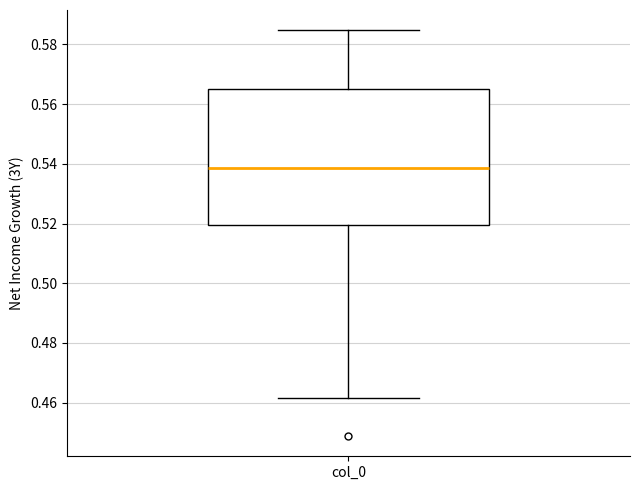

Where is the lower edge of the box for col_0 on the y-axis? The values are not printed on the chart, so give them approximately, as read against the axis.

0.520